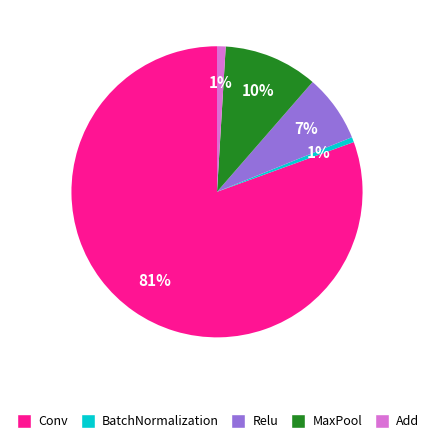

Is there any slice that represents more than half of the pie?

Yes